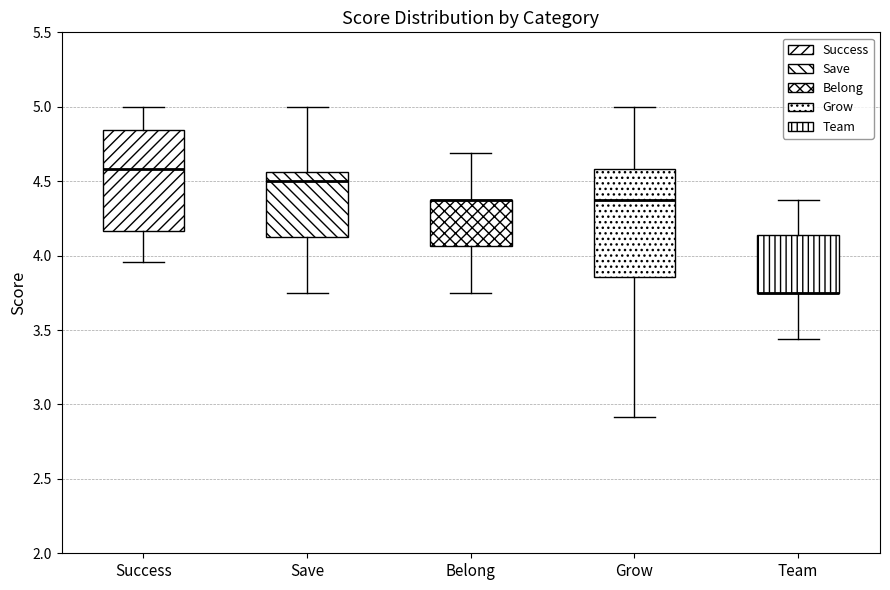

Where does the upper whisker of the box for Grow end on the y-axis? The values are not printed on the chart, so give them approximately, as read against the axis.

5.00